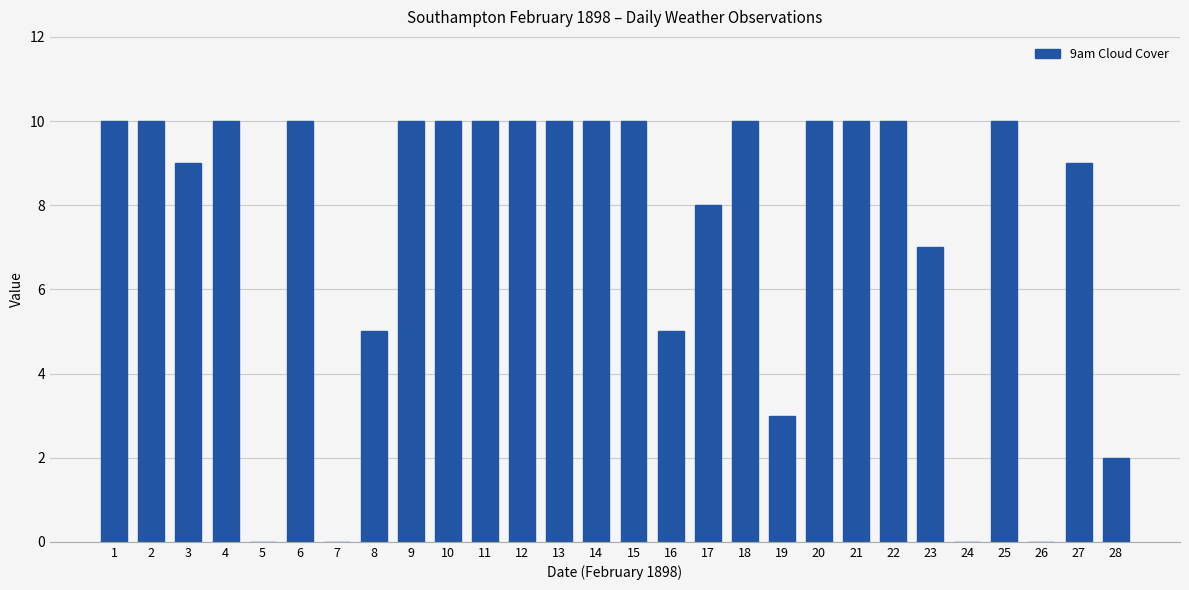

Is it true that the value at 22 is 10?

True